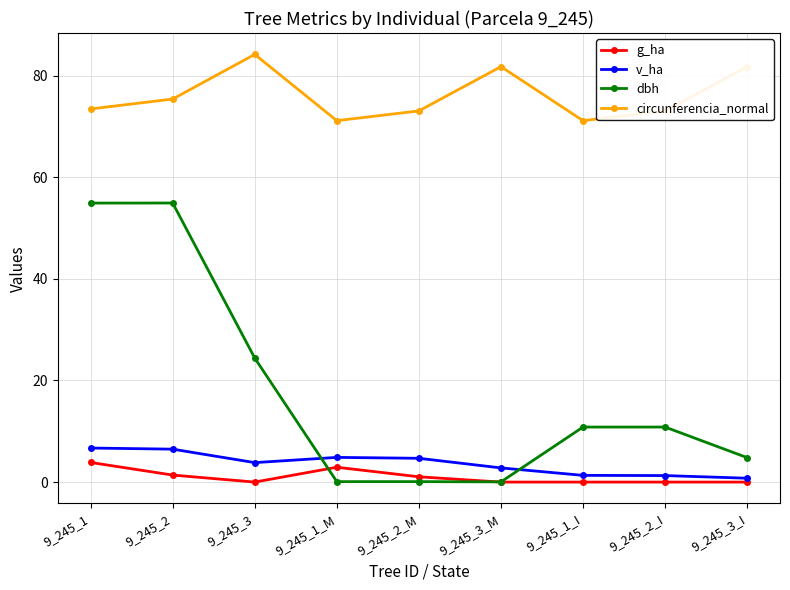

Rank the series by their maximum value, from lowest to highest.

g_ha, v_ha, dbh, circunferencia_normal